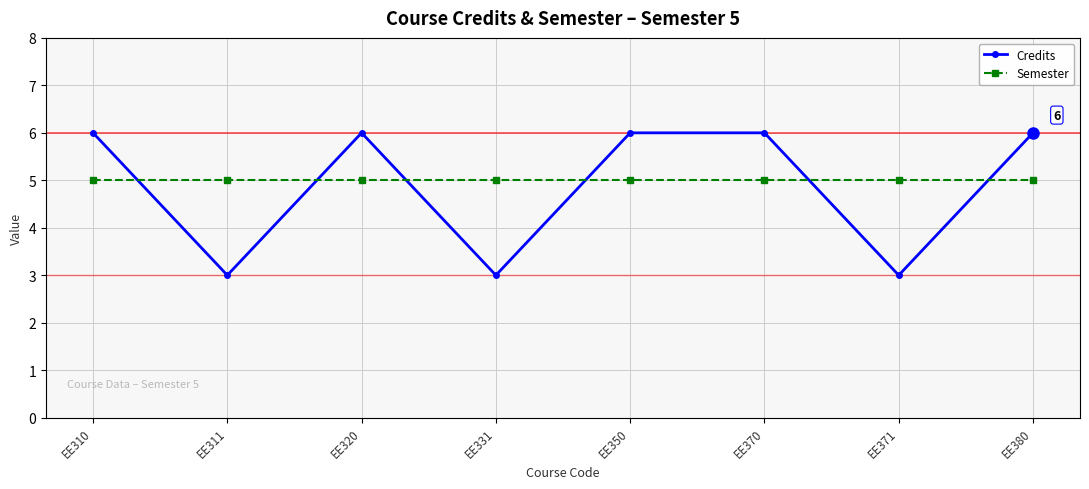

How many data points does each series have?

8